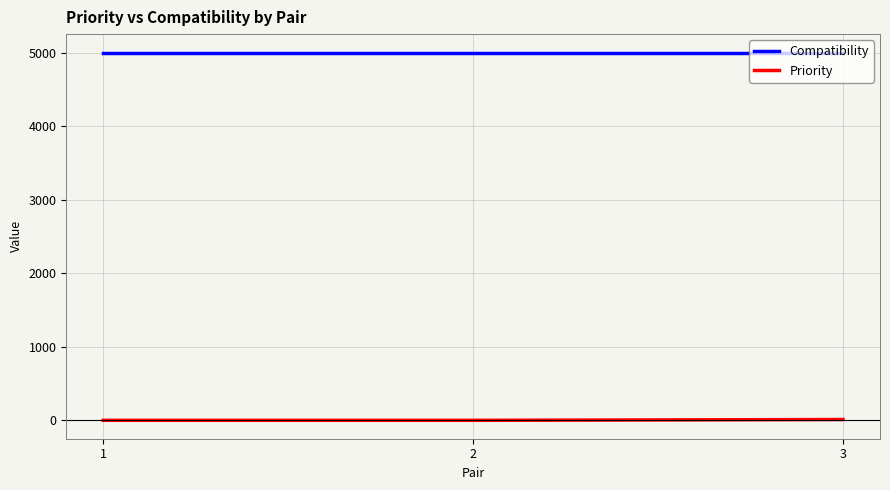

Does the chart have visible grid lines?

Yes